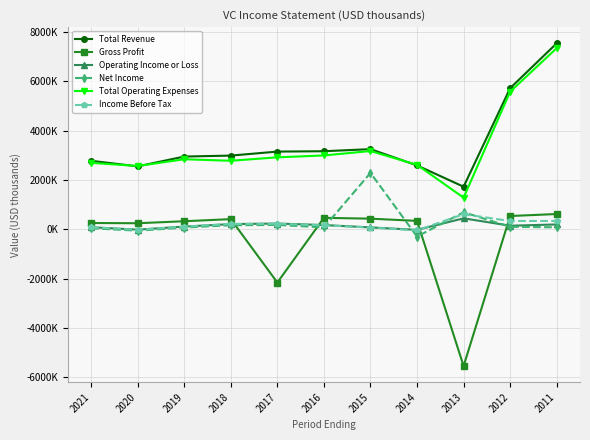

True or false: Income Before Tax has more than 1 points higher than both neighbors.

True